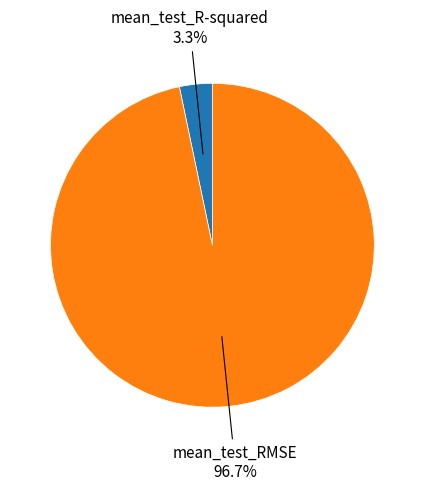

Is there any slice that represents more than half of the pie?

Yes